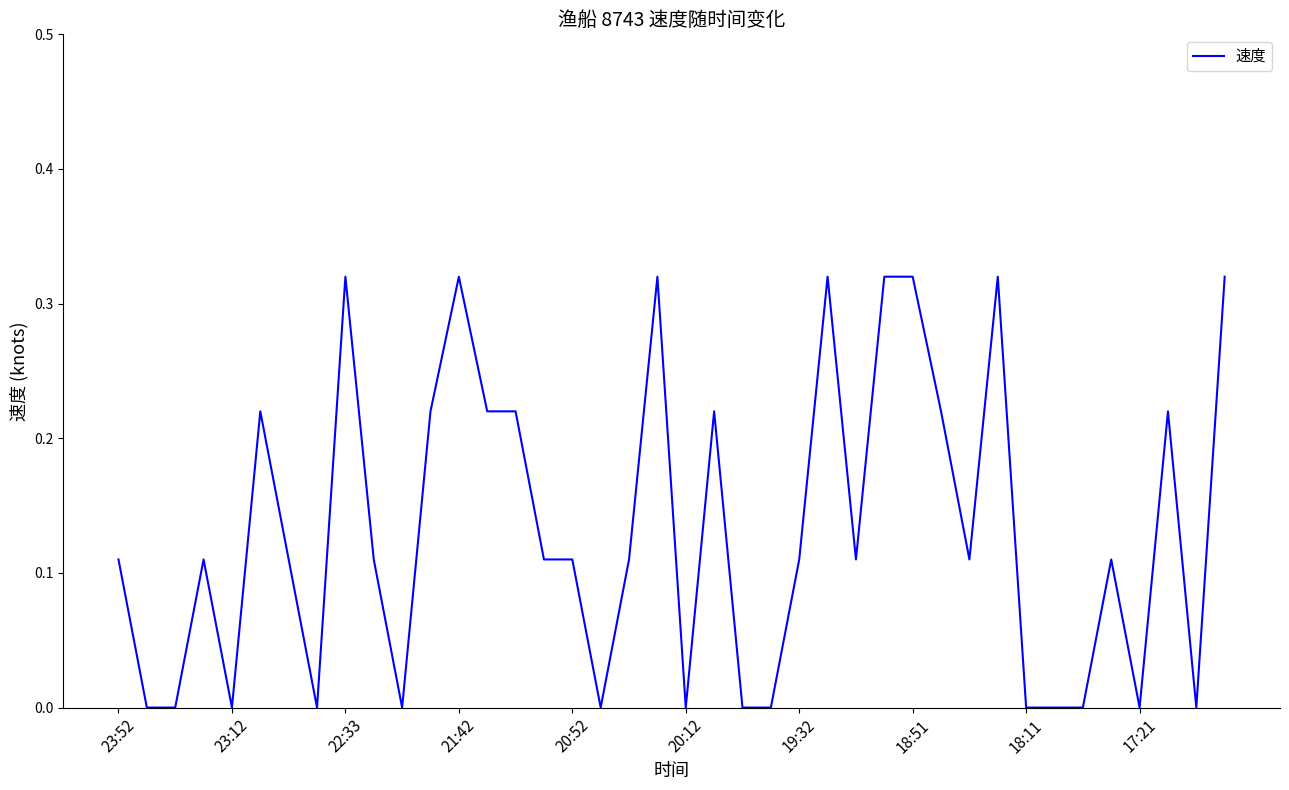

What is the sum of all values?

5.3